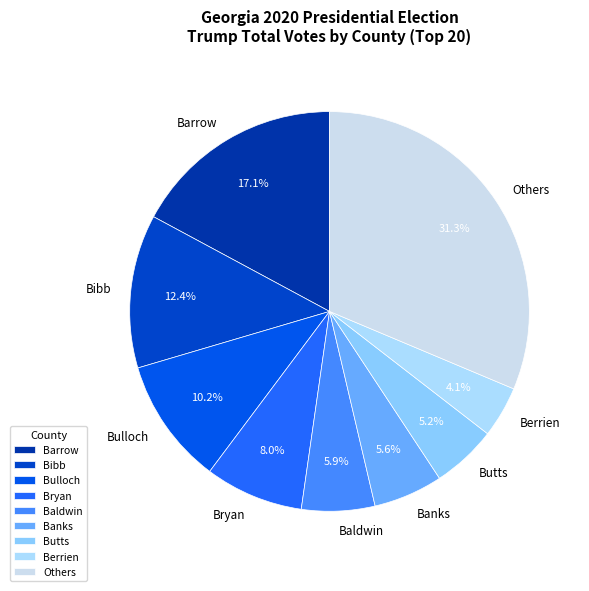

Count the number of slices in the pie.

9